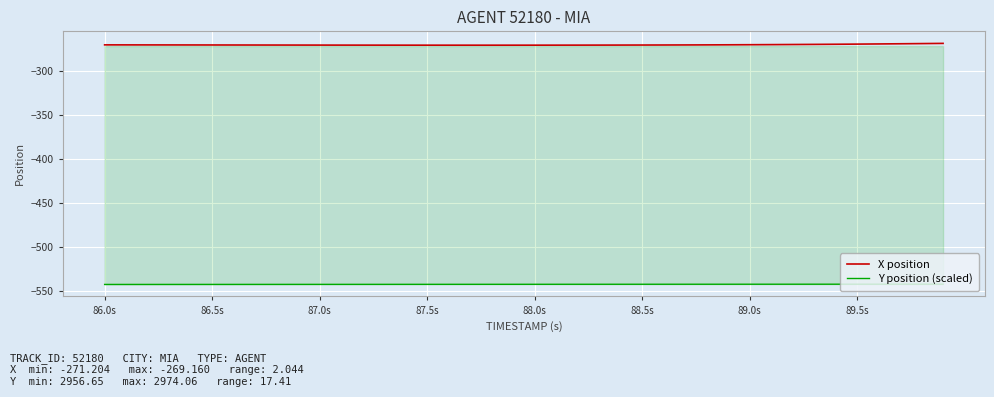

What are all the series names shown in the legend?

X position, Y position (scaled)